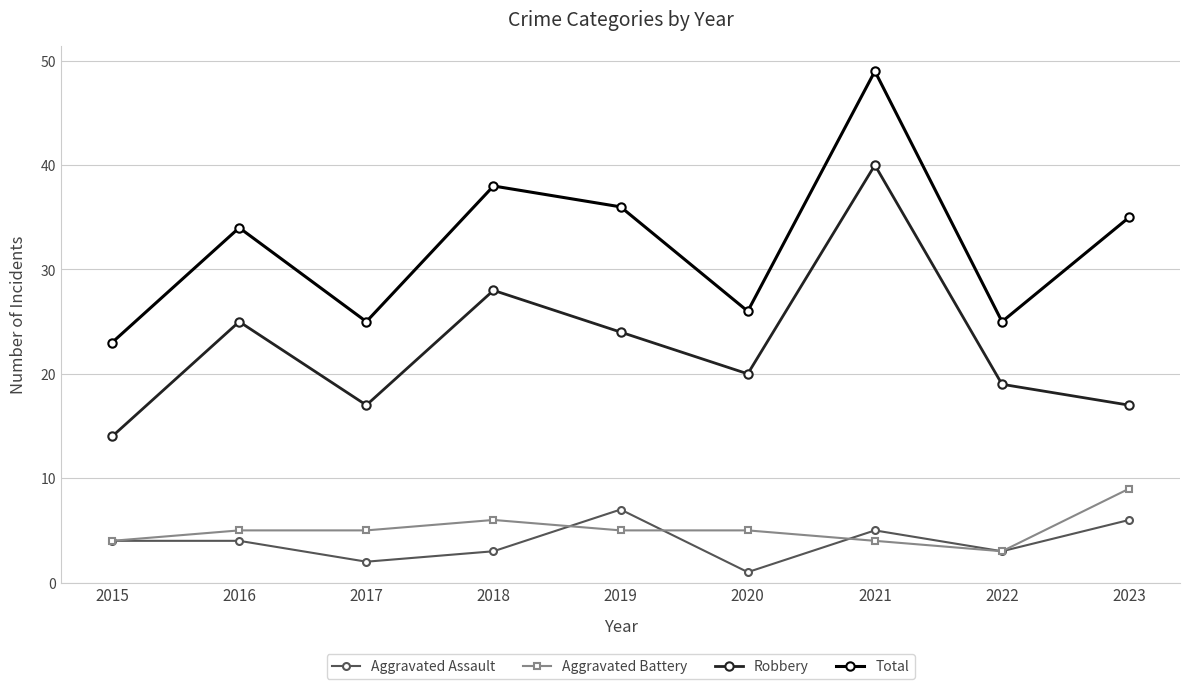

Which series has the largest total across all categories?

Total